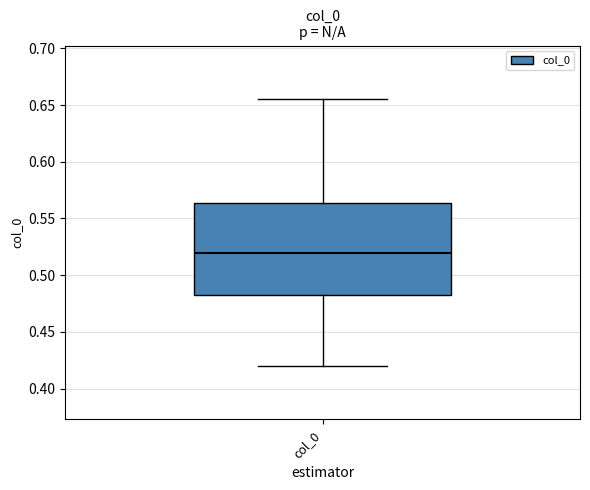

Where does the median line of the box for col_0 sit on the y-axis? The values are not printed on the chart, so give them approximately, as read against the axis.

0.520